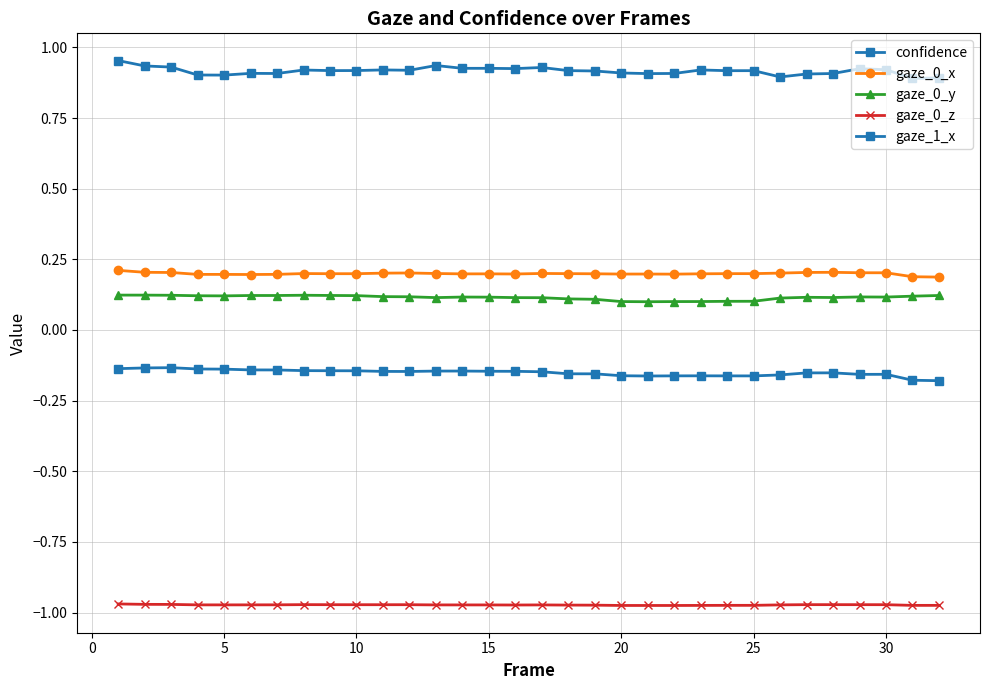

How many categories are shown in the chart?

32